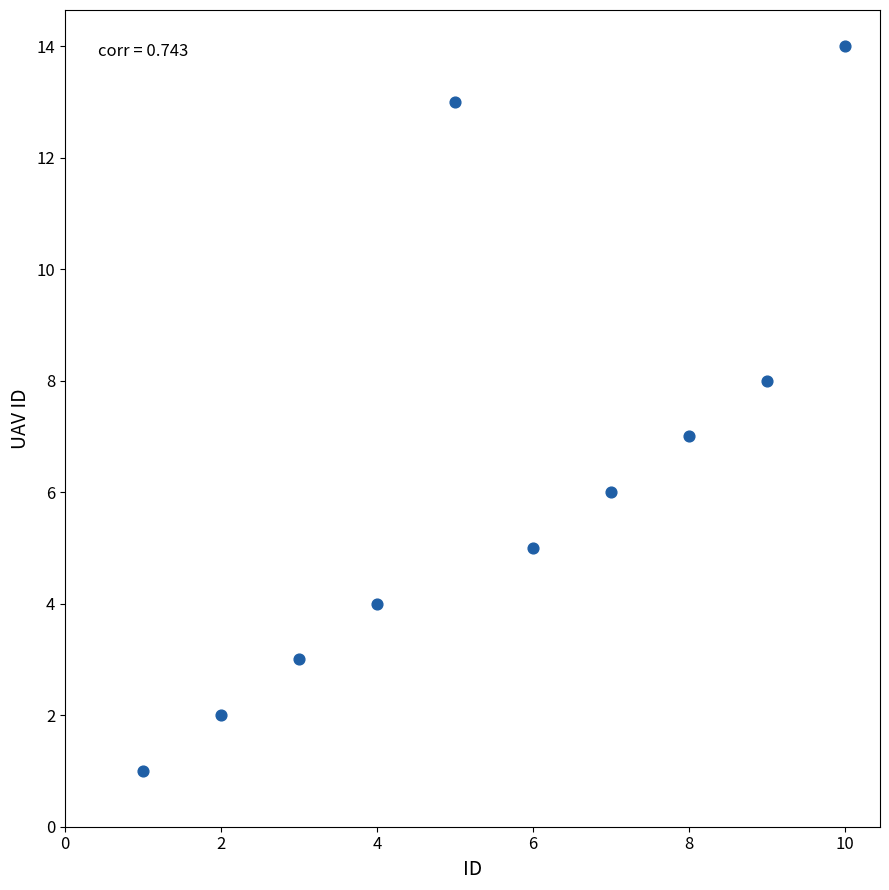

What is the average X value?

6